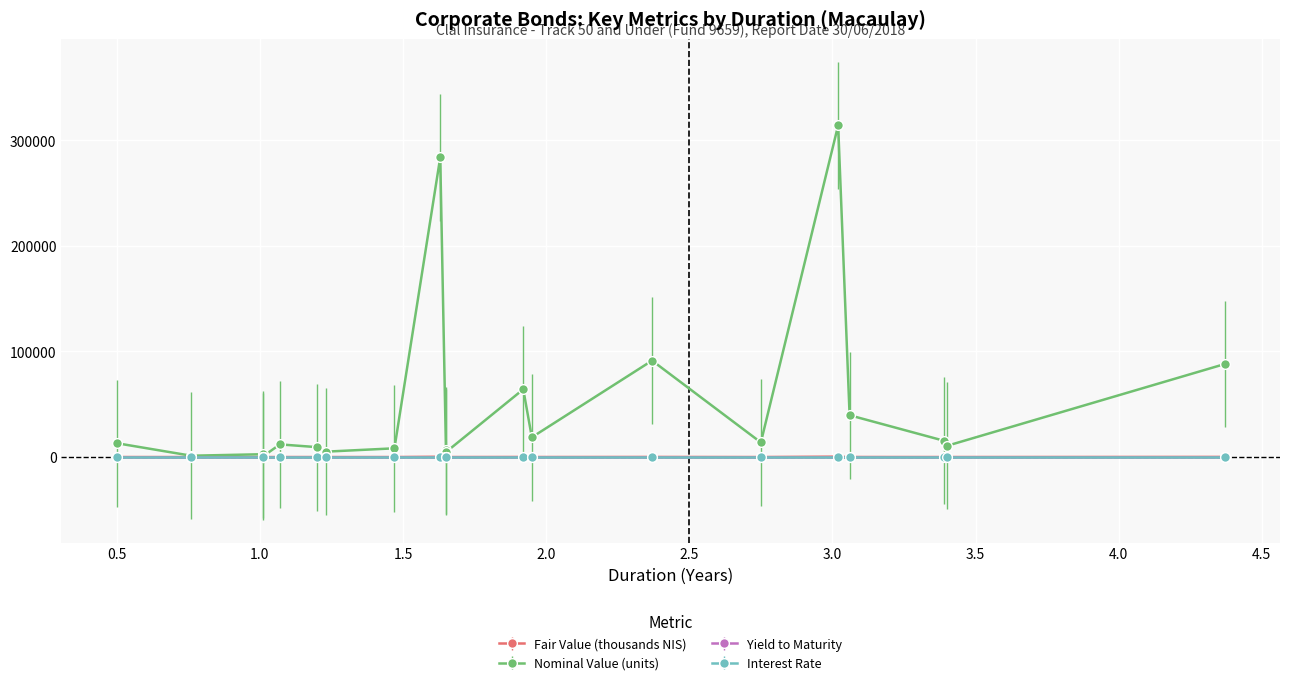

Which series changed the most between 1.01 and 1.47?

Nominal Value (units)